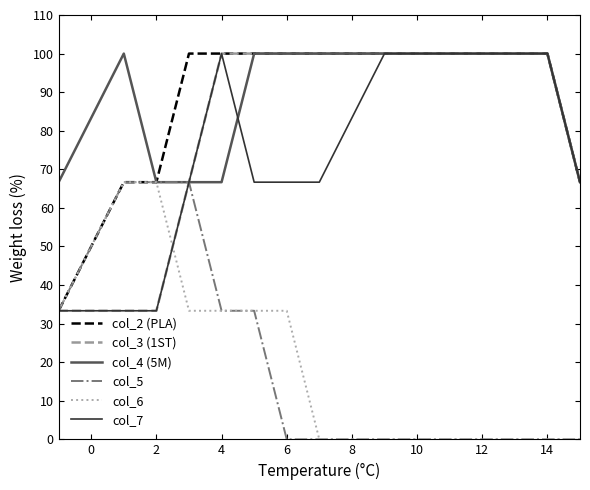

What is the maximum value shown in the chart?

100.0